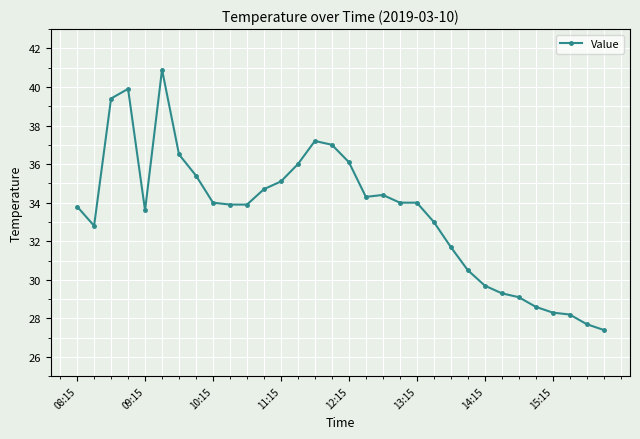

What is the greatest value displayed?

40.9